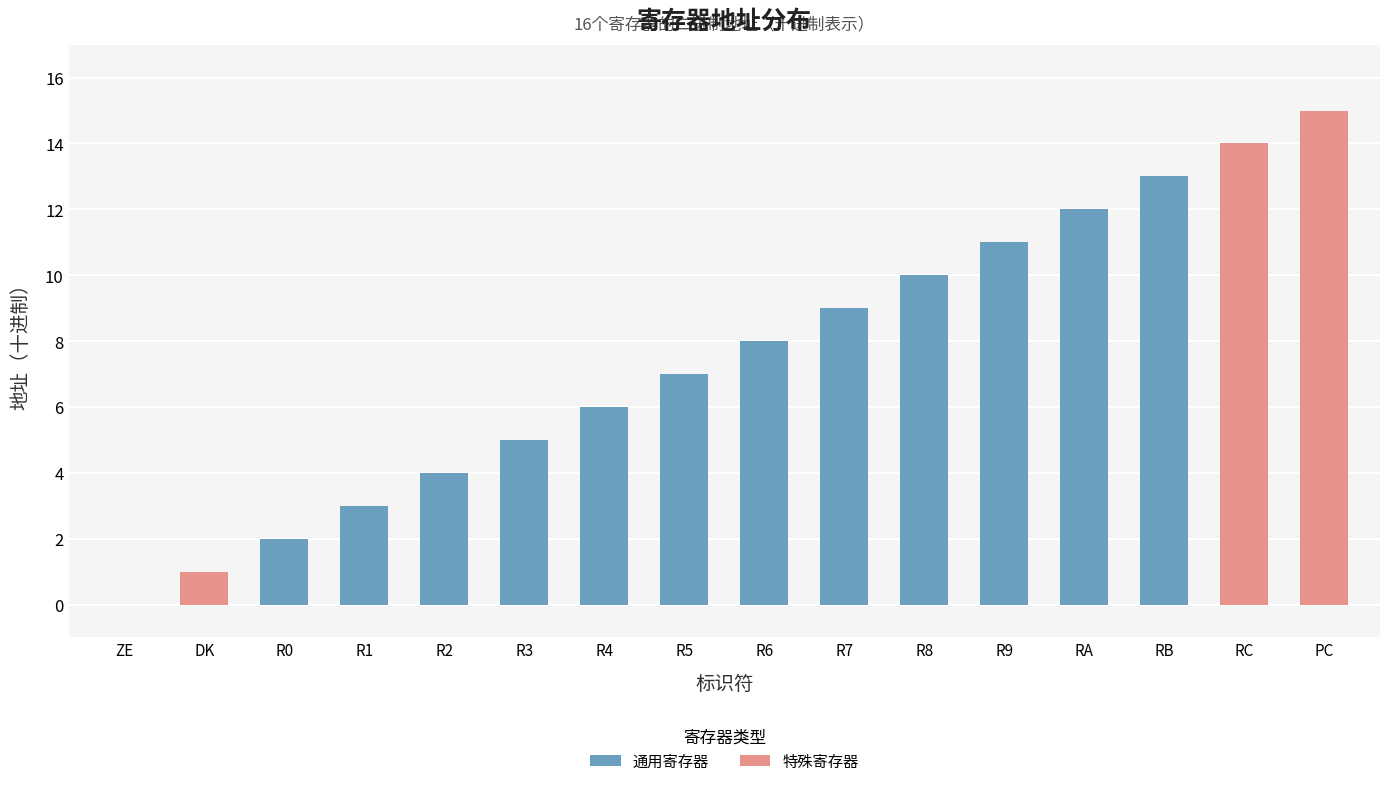

Rank the categories by value from highest to lowest.

PC, RC, RB, RA, R9, R8, R7, R6, R5, R4, R3, R2, R1, R0, DK, ZE